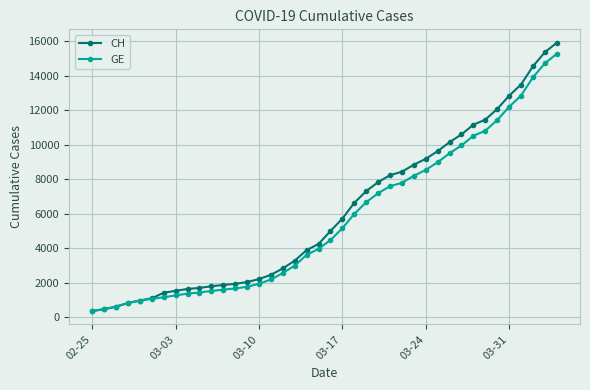

What is the minimum value for CH?

375